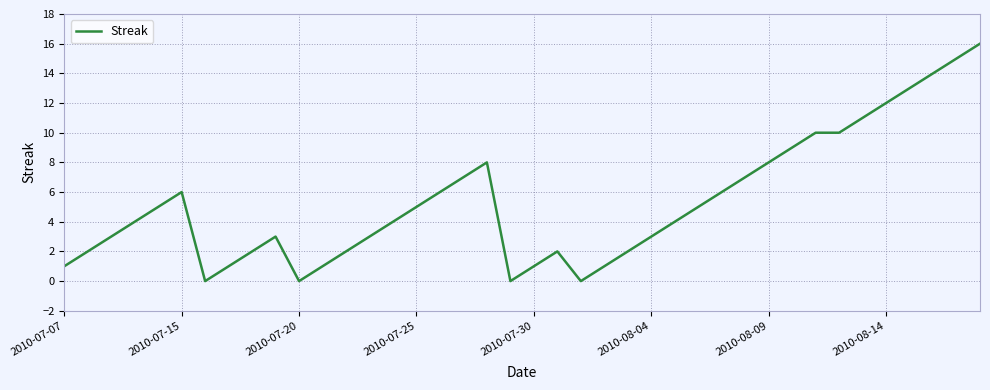

What is the difference between the maximum and minimum values?

16